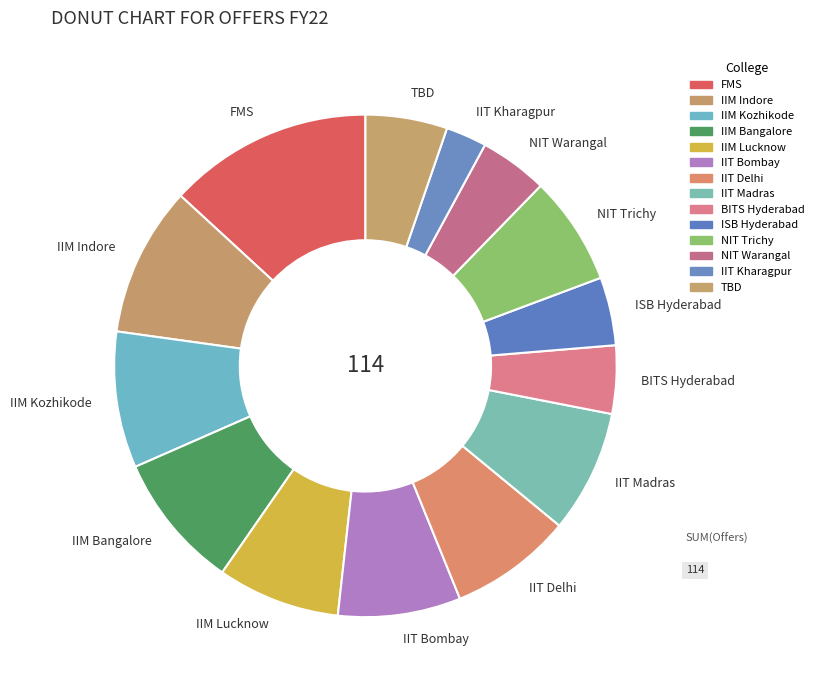

True or false: IIT Madras accounts for 8% of the total.

True